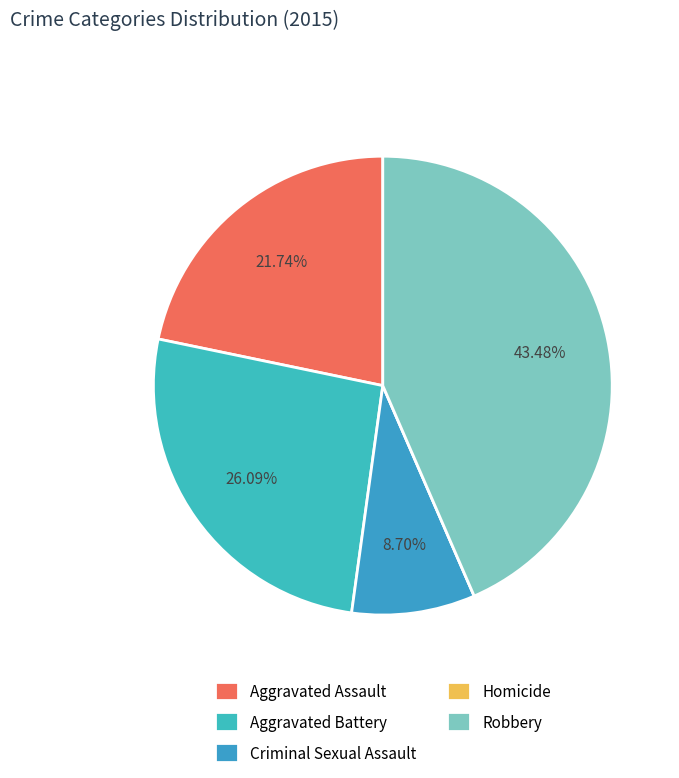

Does Criminal Sexual Assault account for over 50% of the chart?

No